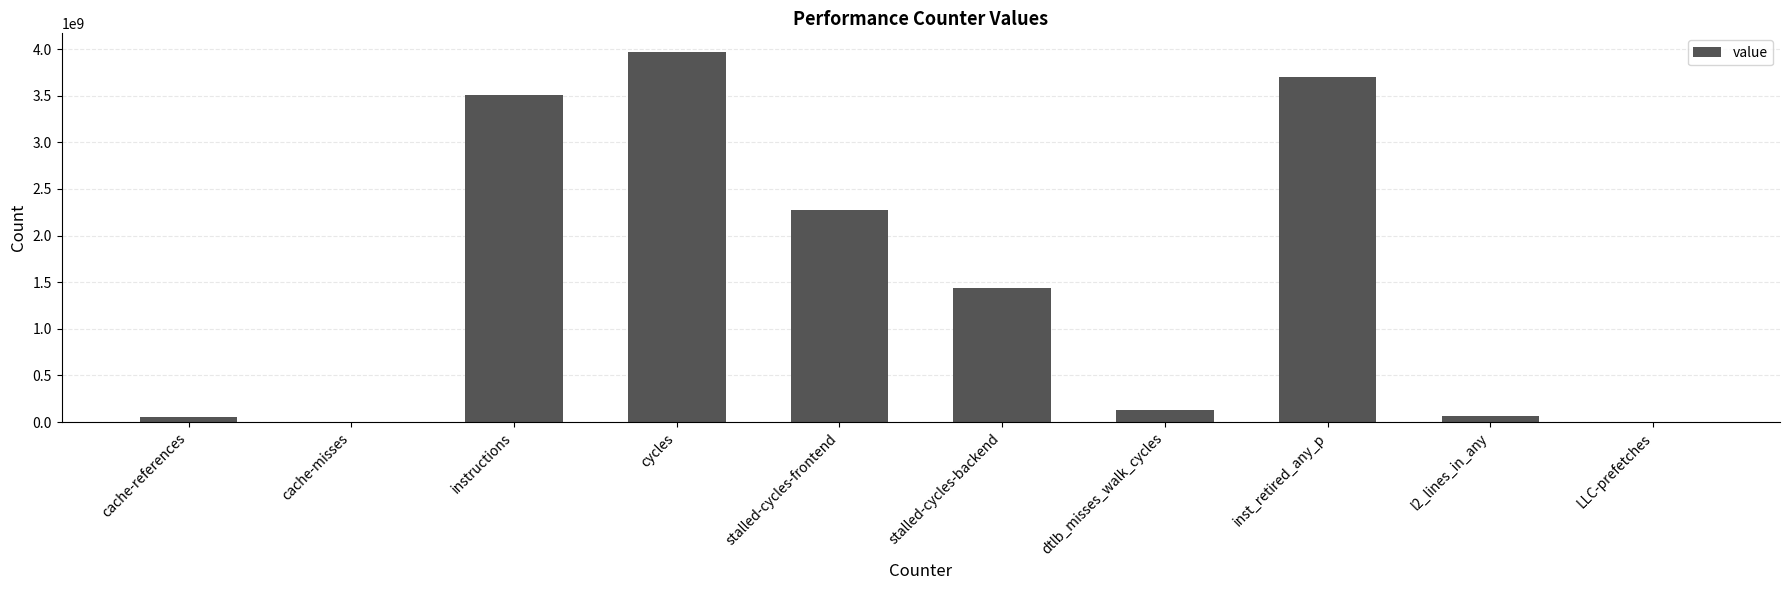

What is the sum of the values at stalled-cycles-frontend and dtlb_misses_walk_cycles?

2406521402